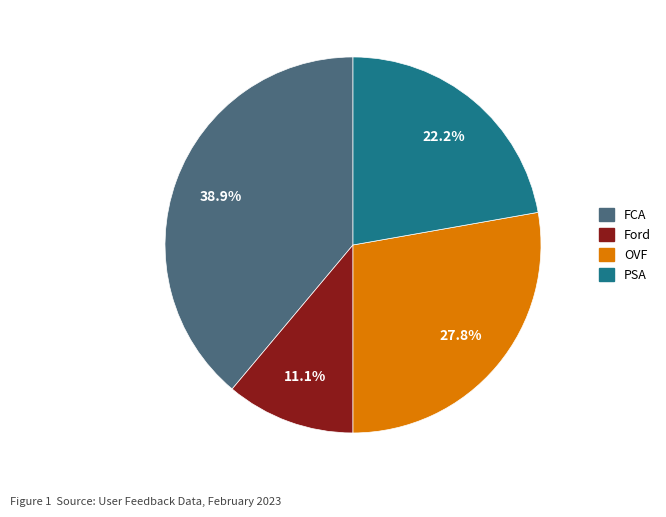

Is there a majority slice in this chart?

No